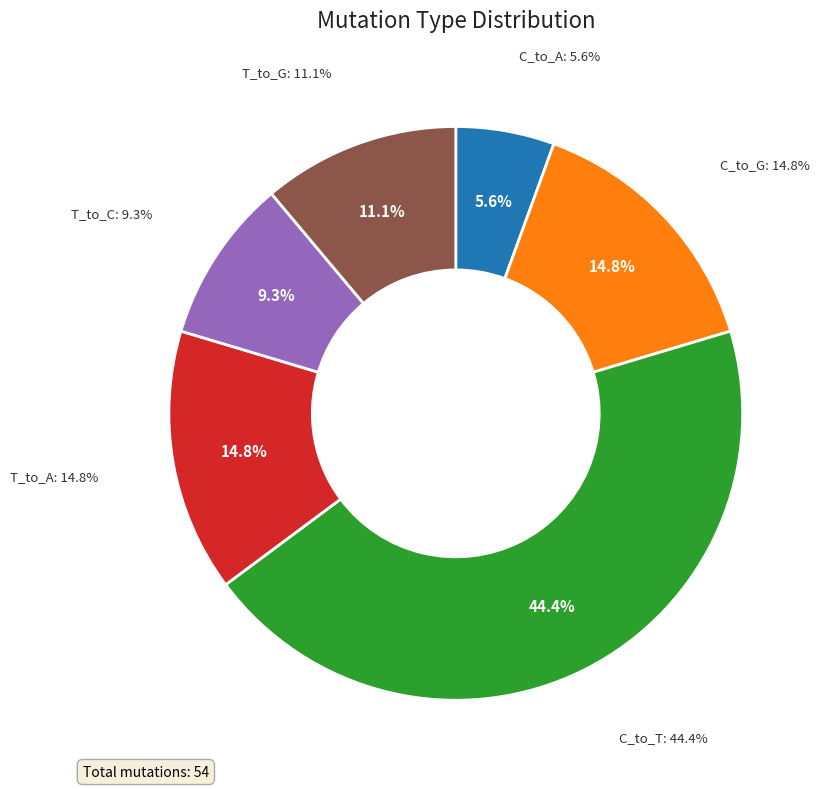

What is the change in value from T_to_A to T_to_G?

-2